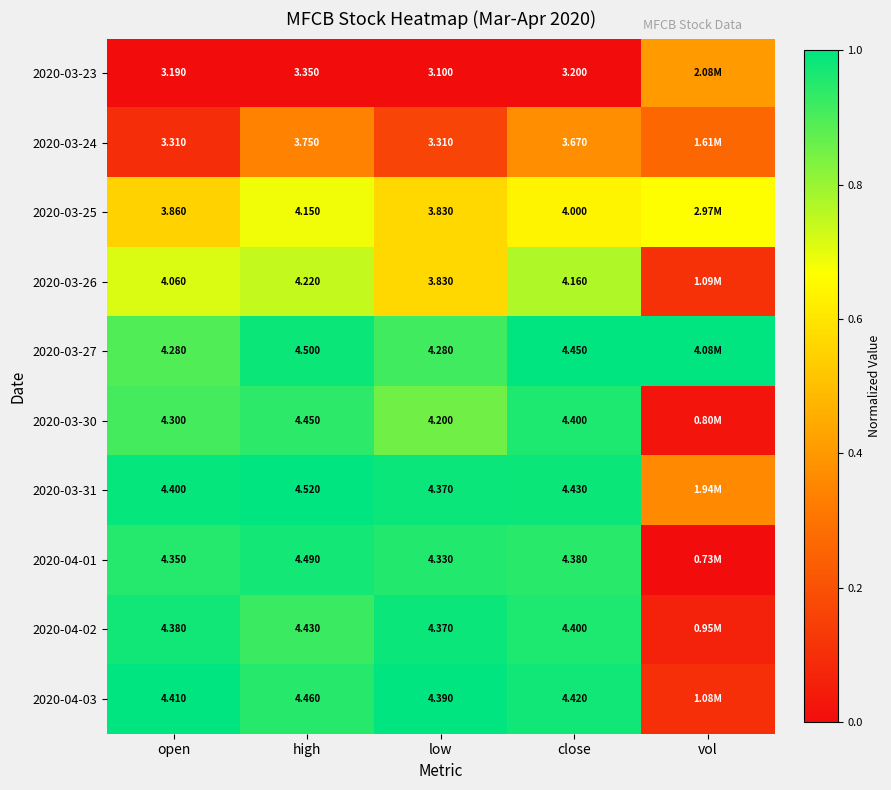

Is the value of 2020-03-26 at high greater than the value of 2020-03-23 at close?

Yes